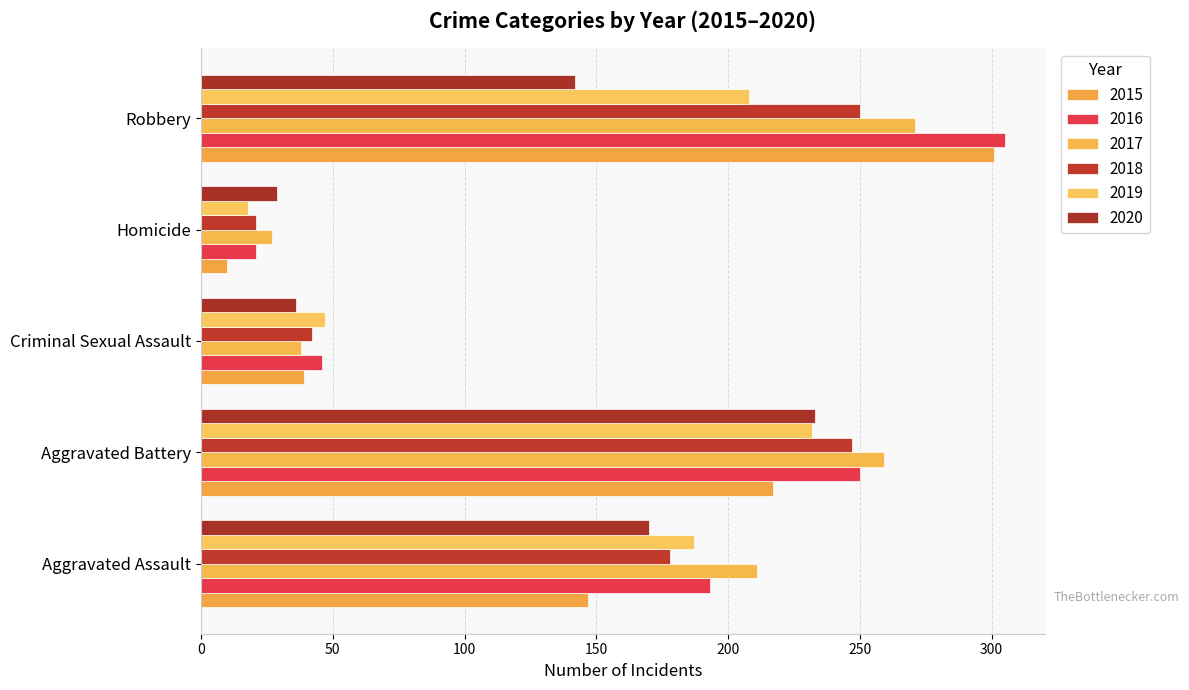

How many values in the 2020 series are below 142?

2